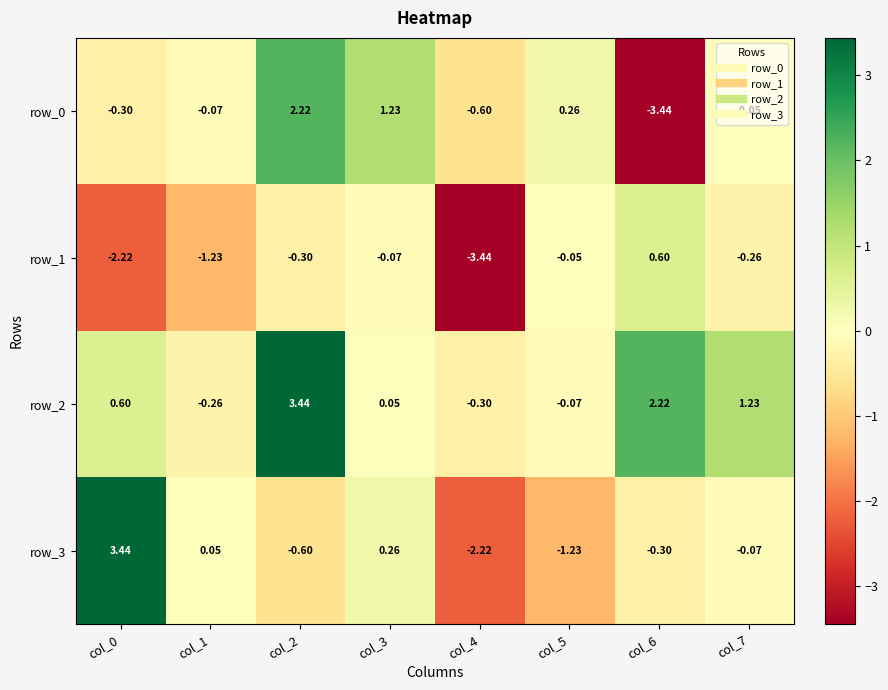

At how many categories does at least one series exceed 0?

7